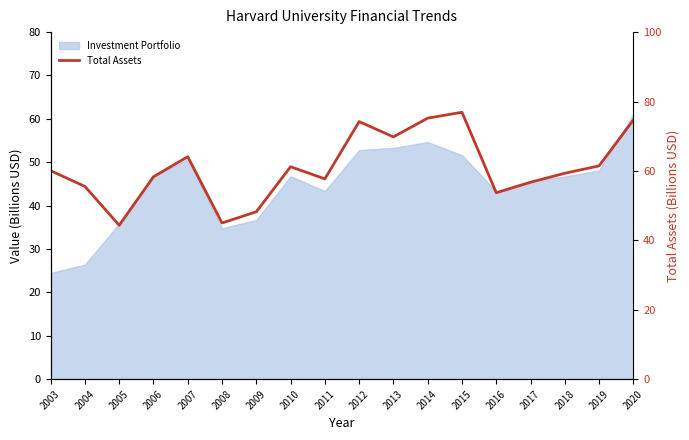

Reading left to right, list all the values displayed in this chart.

2003=60.1	2004=55.5	2005=44.3	2006=58.3	2007=64.1	2008=45.0	2009=48.2	2010=61.2	2011=57.7	2012=74.2	2013=69.8	2014=75.2	2015=76.9	2016=53.7	2017=56.7	2018=59.3	2019=61.5	2020=74.7